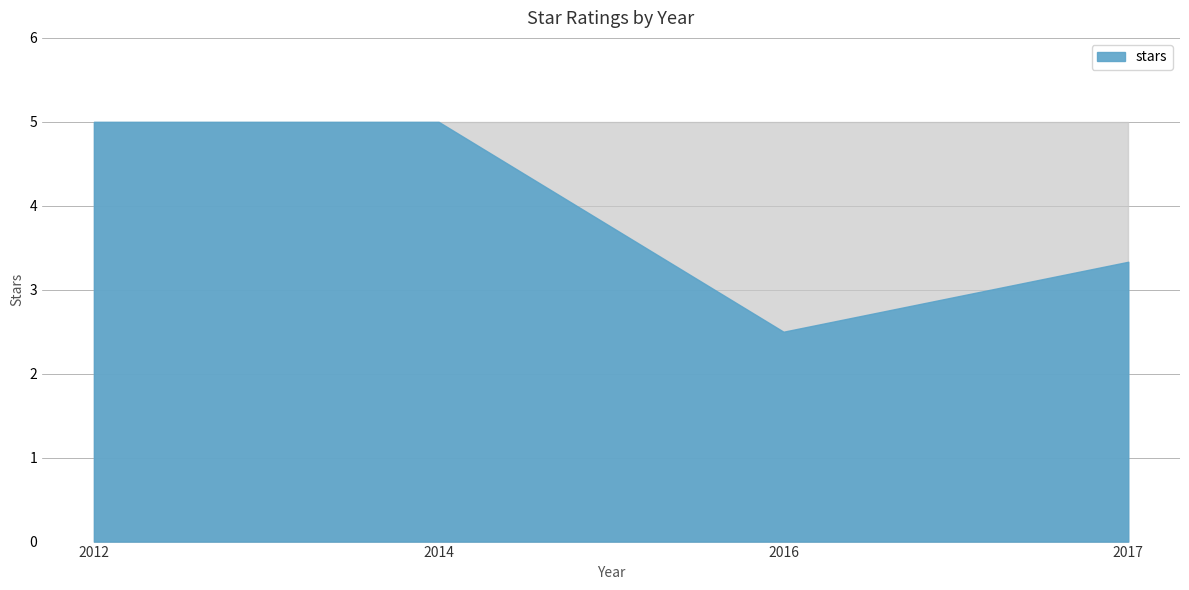

Read the value at 2012.

5.0